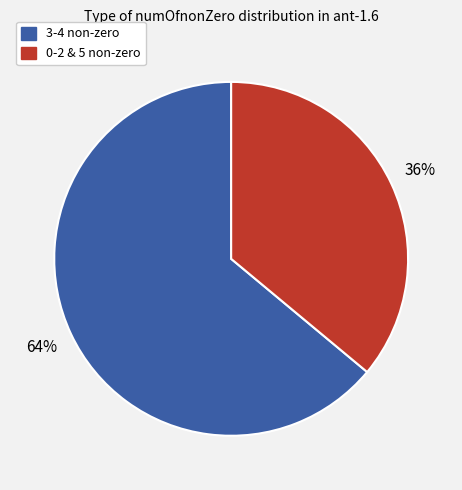

To the nearest percent, what is the difference between the largest and smallest slice percentages?

28%